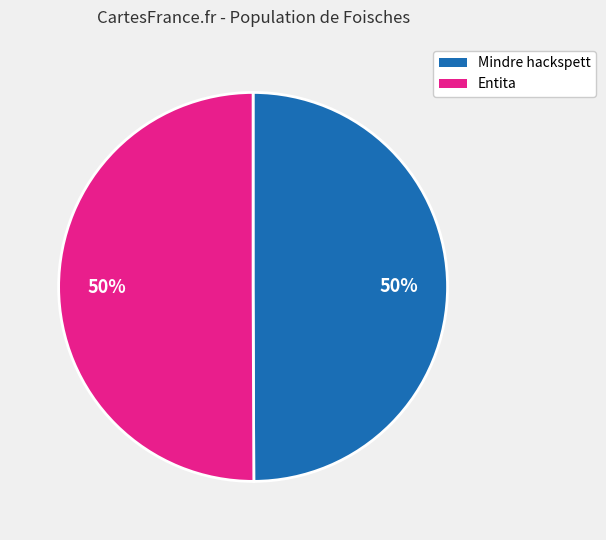

Is it true that Entita is 44% of the pie?

False